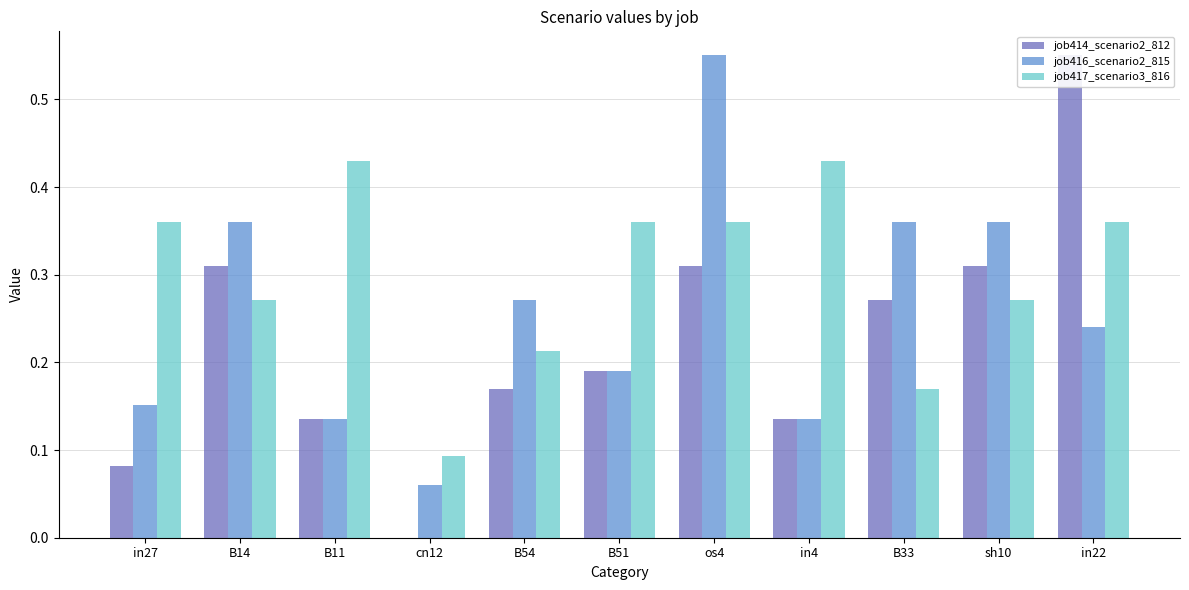

How many data points in job414_scenario2_812 are above 0?

10